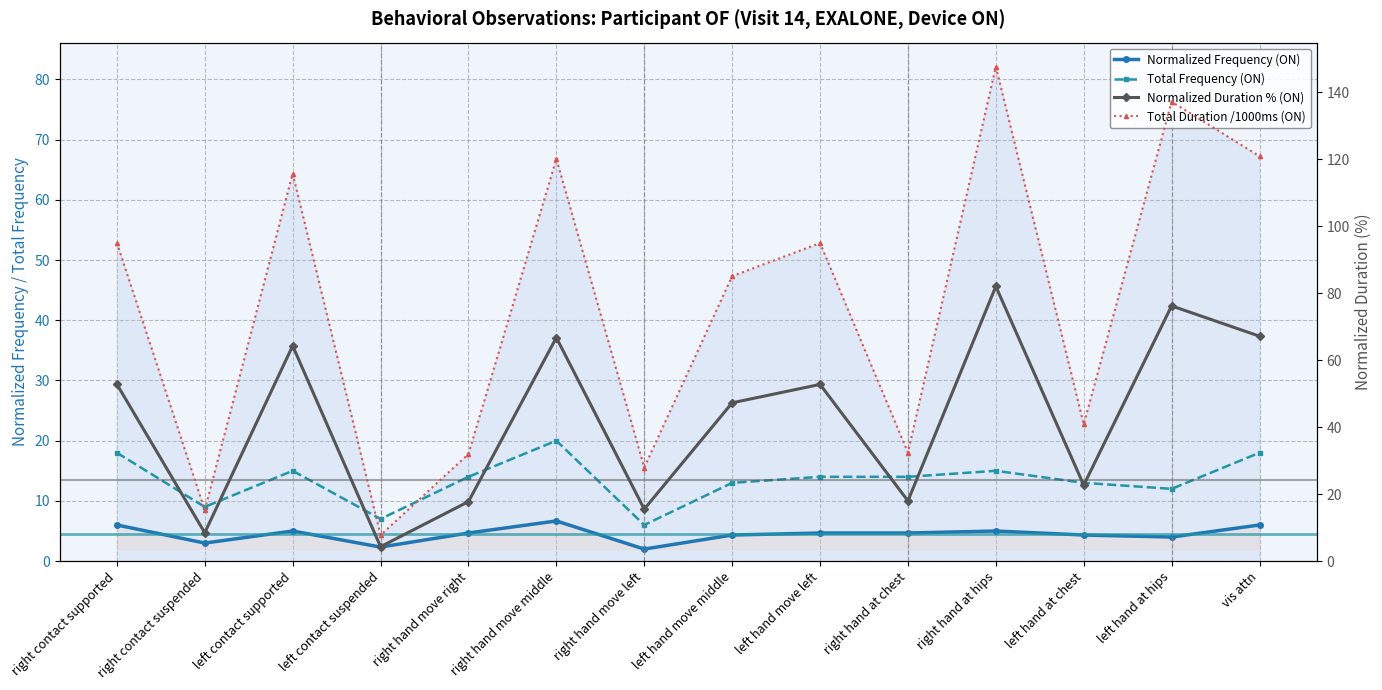

True or false: Total Frequency (ON) and Normalized Duration % (ON) cross at least once.

True